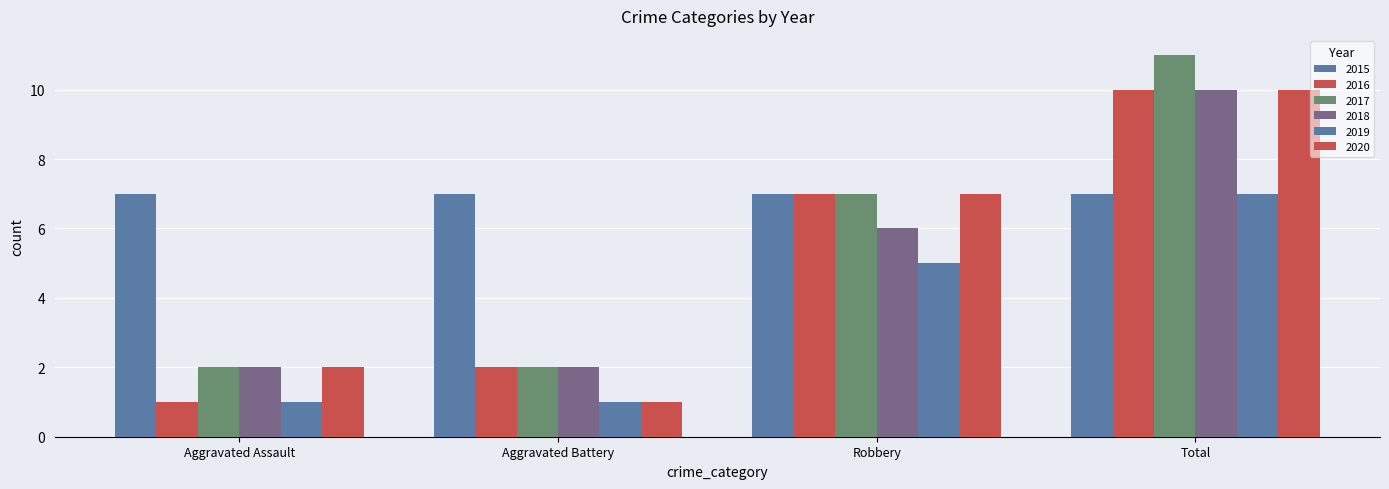

How many categories are shown in the chart?

4